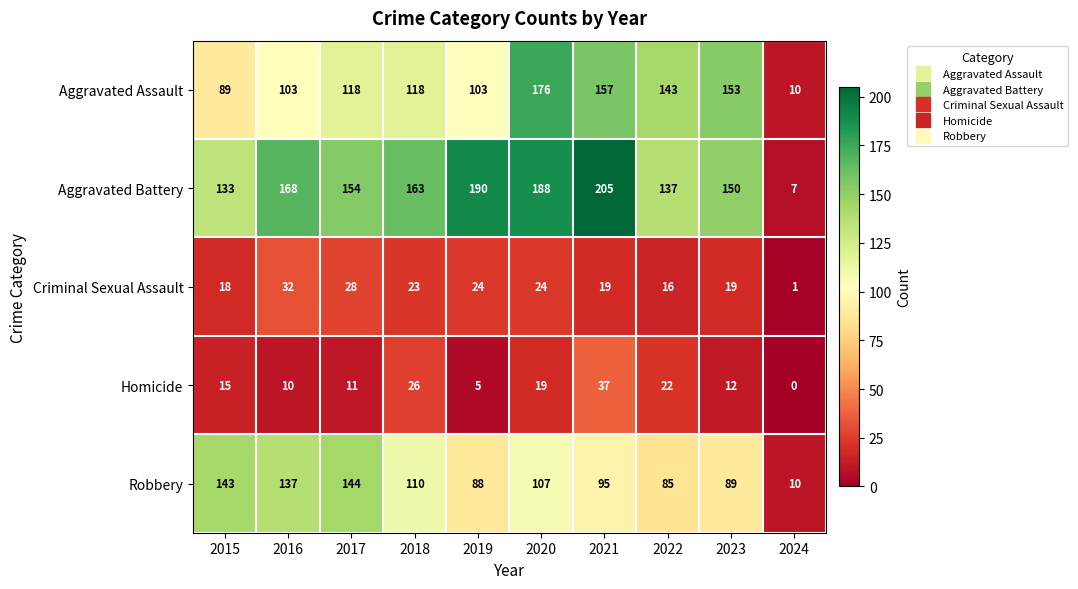

Rank the categories by Aggravated Battery value from highest to lowest.

2021, 2019, 2020, 2016, 2018, 2017, 2023, 2022, 2015, 2024